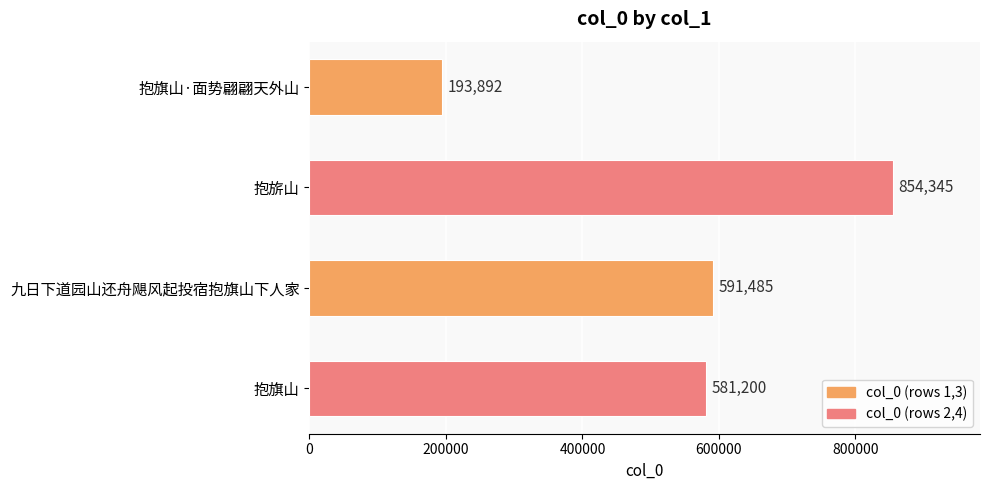

Between 九日下道园山还舟飓风起投宿抱旗山下人家 and 抱旗山, which is larger?

九日下道园山还舟飓风起投宿抱旗山下人家